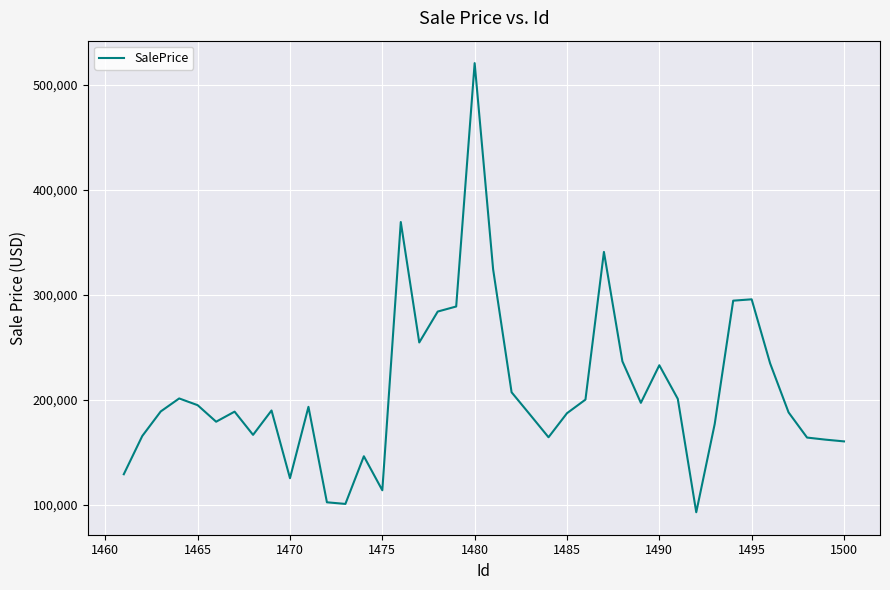

What is the maximum value shown in the chart?

520524.0